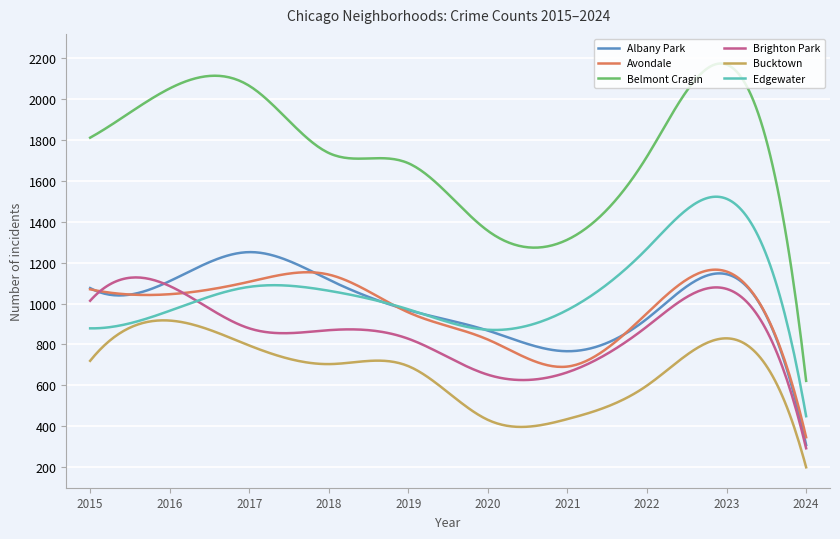

What is the greatest value displayed?

2175.0